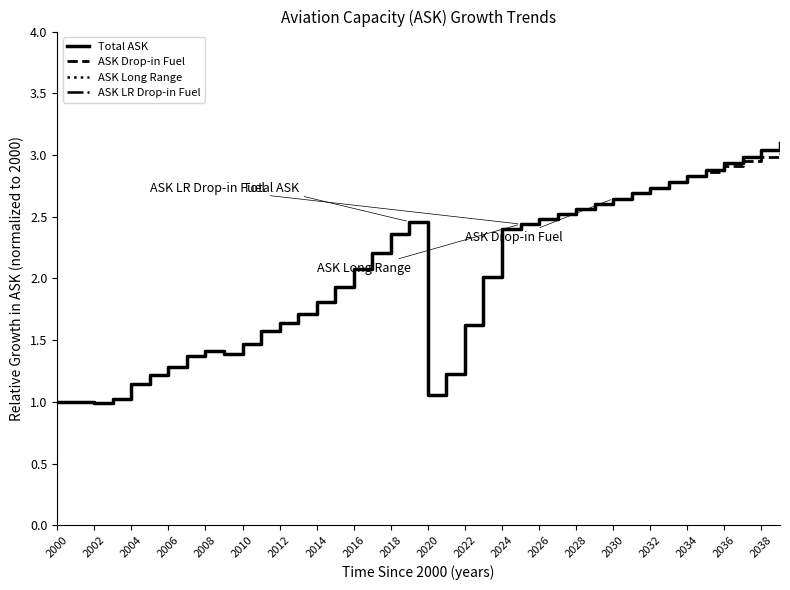

Does the chart have visible grid lines?

No